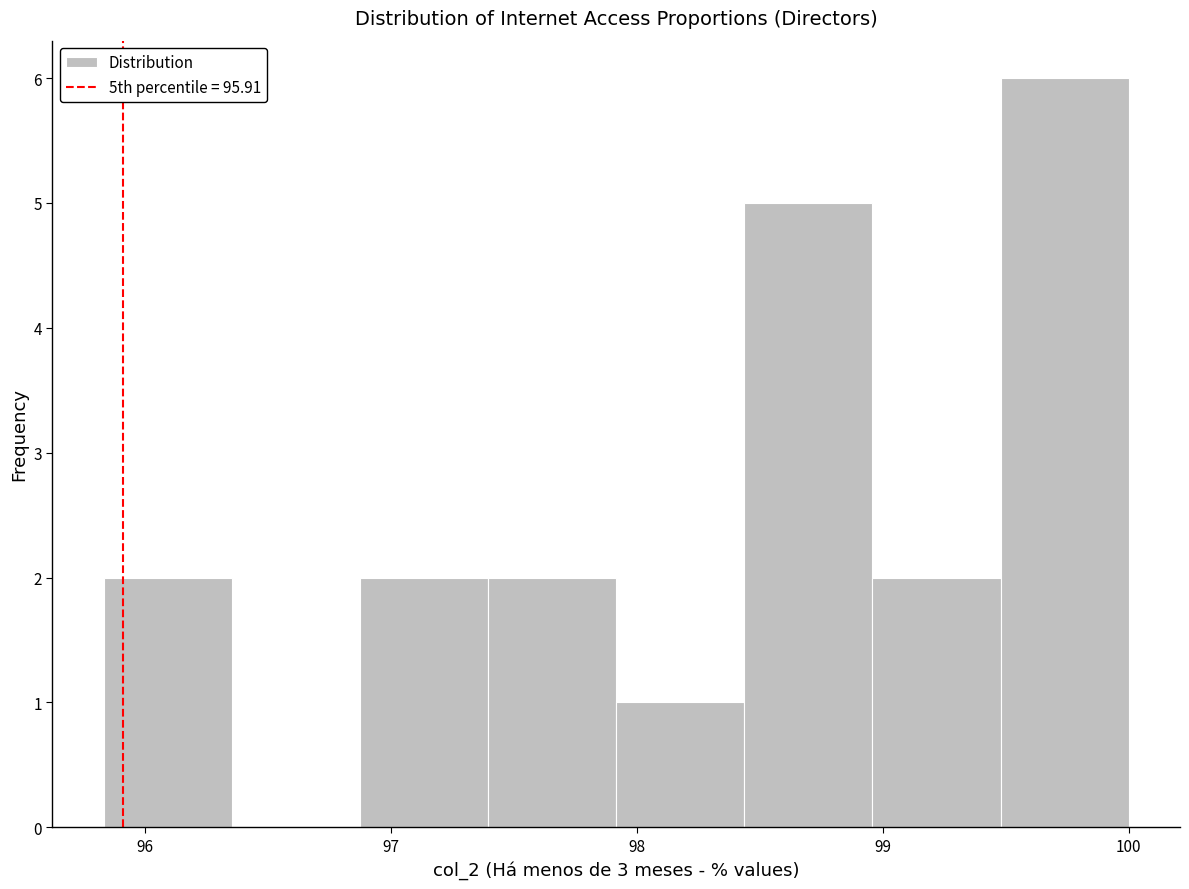

Reading left to right, list every bar in this chart as the range it spans on the x-axis followed by its height. Neither the bar edges nor the heights are printed on the chart, so give them approximately, as read against the axes.

95.8 to 96.4: 2
96.4 to 96.9: 0
96.9 to 97.4: 2
97.4 to 97.9: 2
97.9 to 98.4: 1
98.4 to 99.0: 5
99.0 to 99.5: 2
99.5 to 100.0: 6